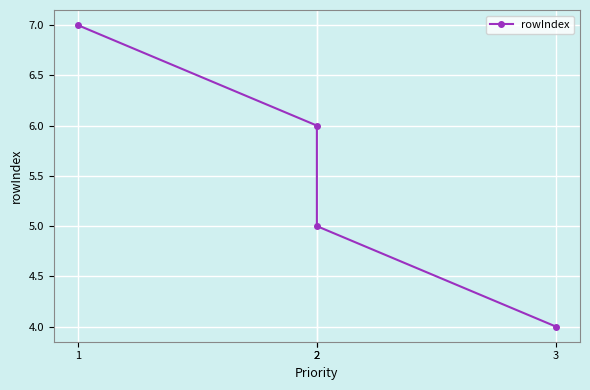

Between 2 and 3, which is larger?

2